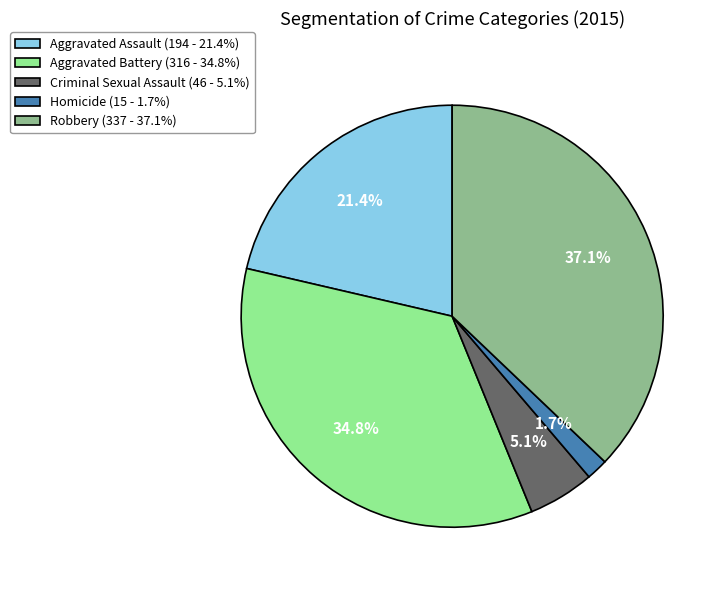

Combined, do Aggravated Battery and Aggravated Assault account for over 50%?

Yes